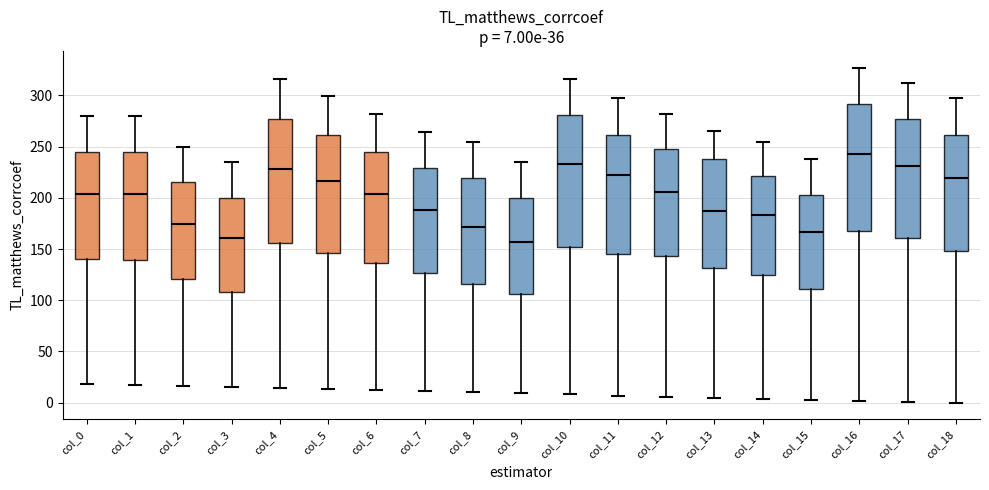

Which box is the tallest, from its lower edge to its upper edge?

col_10